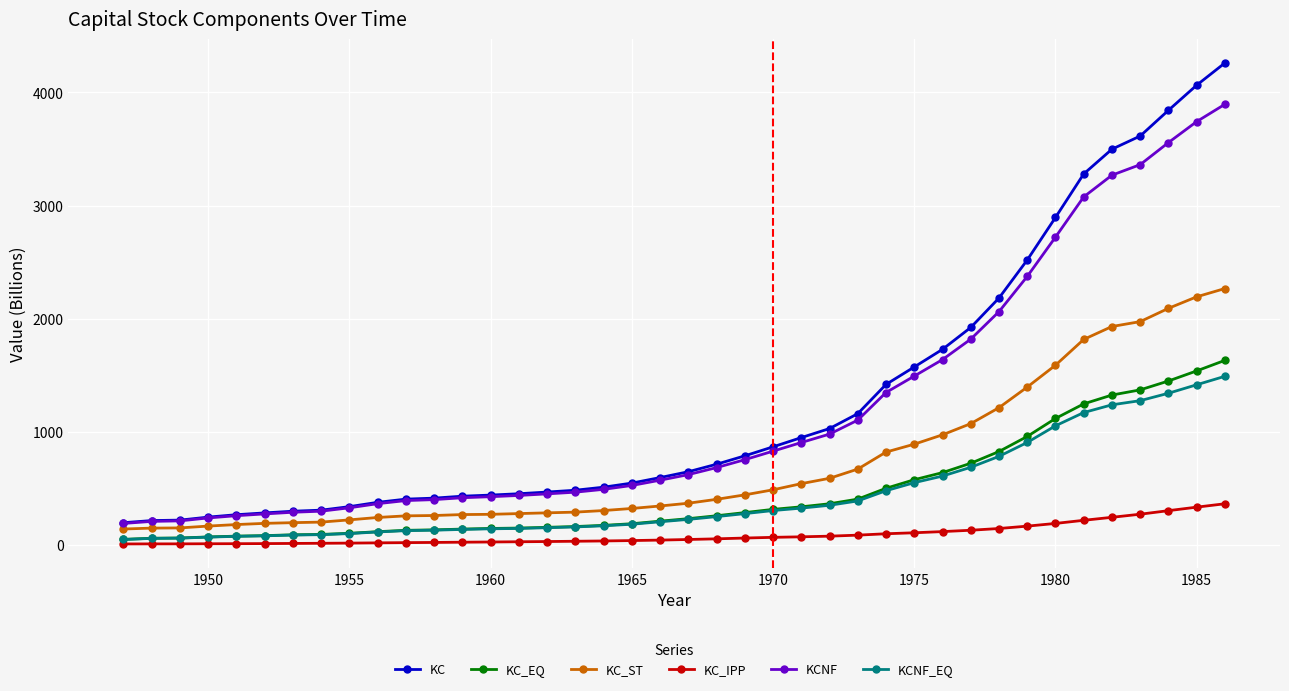

What is the highest value of the KC_ST series?

2266.1